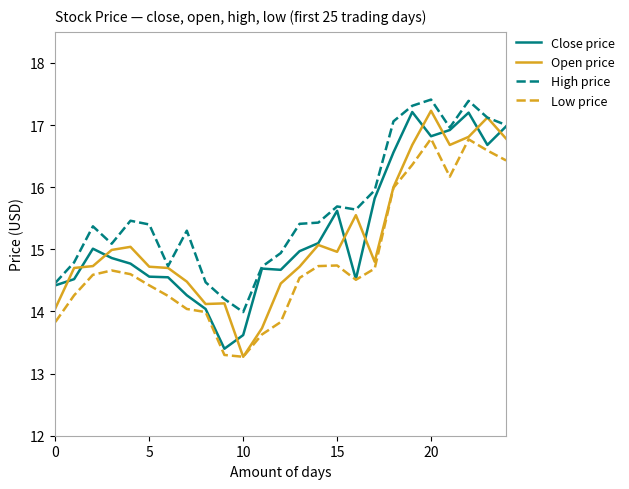

True or false: High price and Low price cross at least once.

False